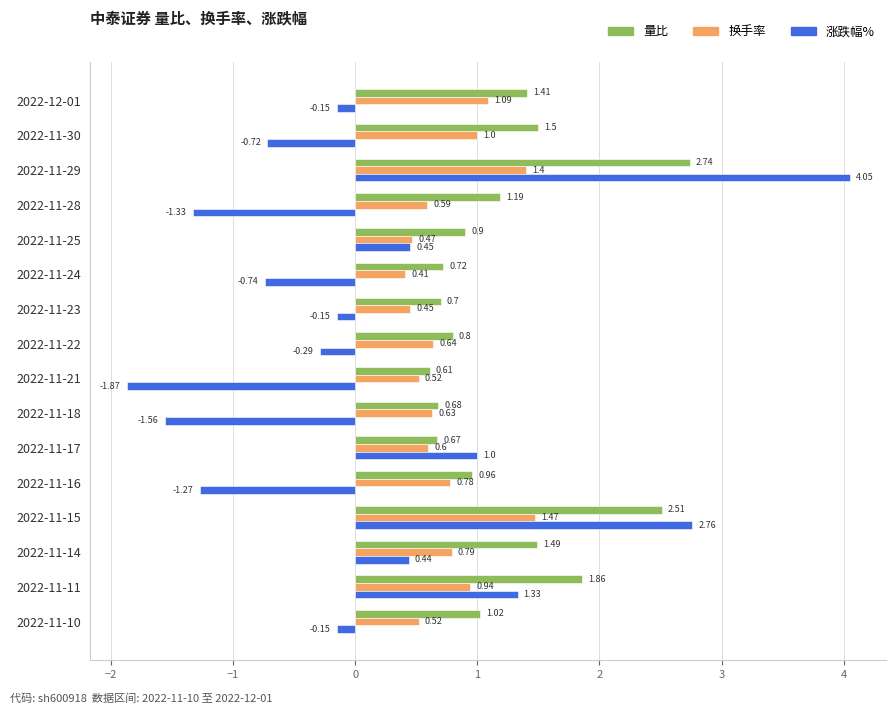

At 2022-11-18, list the series in order from largest to smallest.

量比, 换手率, 涨跌幅%